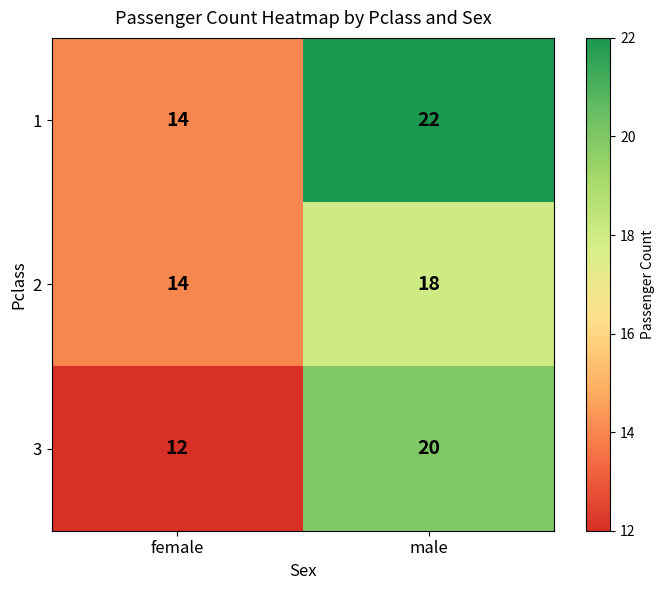

Is it true that 1 equals 14 at female?

True